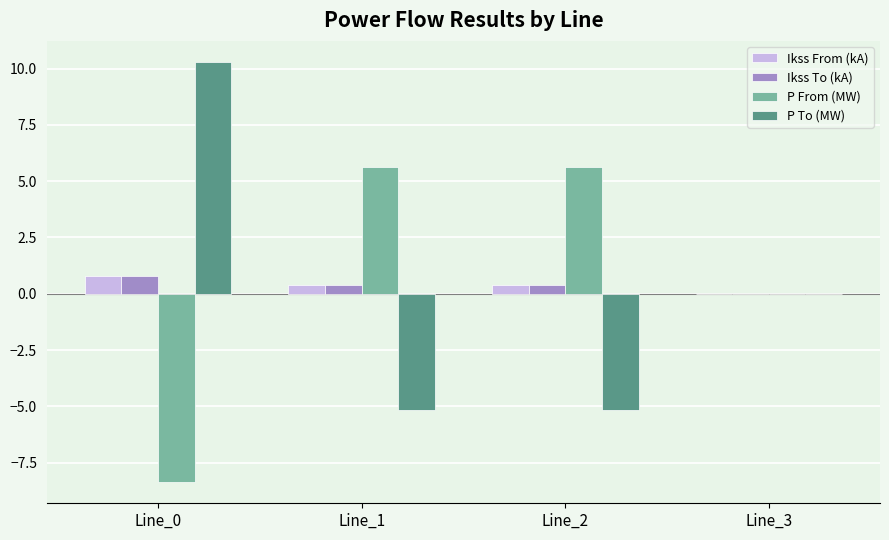

Which series changed the most between Line_0 and Line_3?

P To (MW)